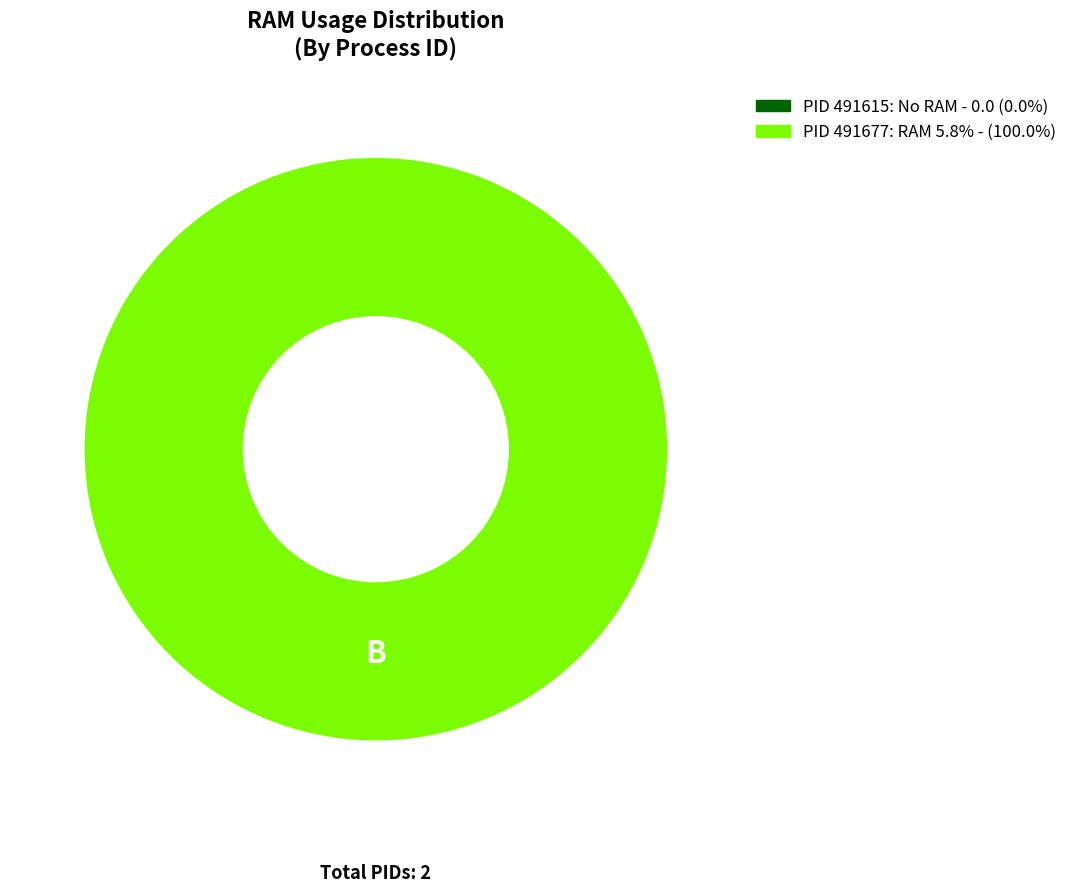

Rank the categories by value from lowest to highest.

491615, 491677